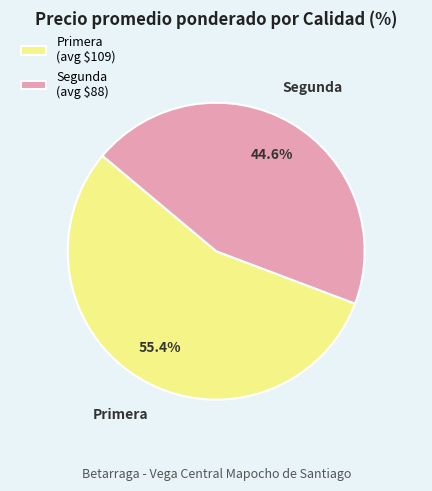

What portion of the pie excludes Primera (avg $109)?

44.6%